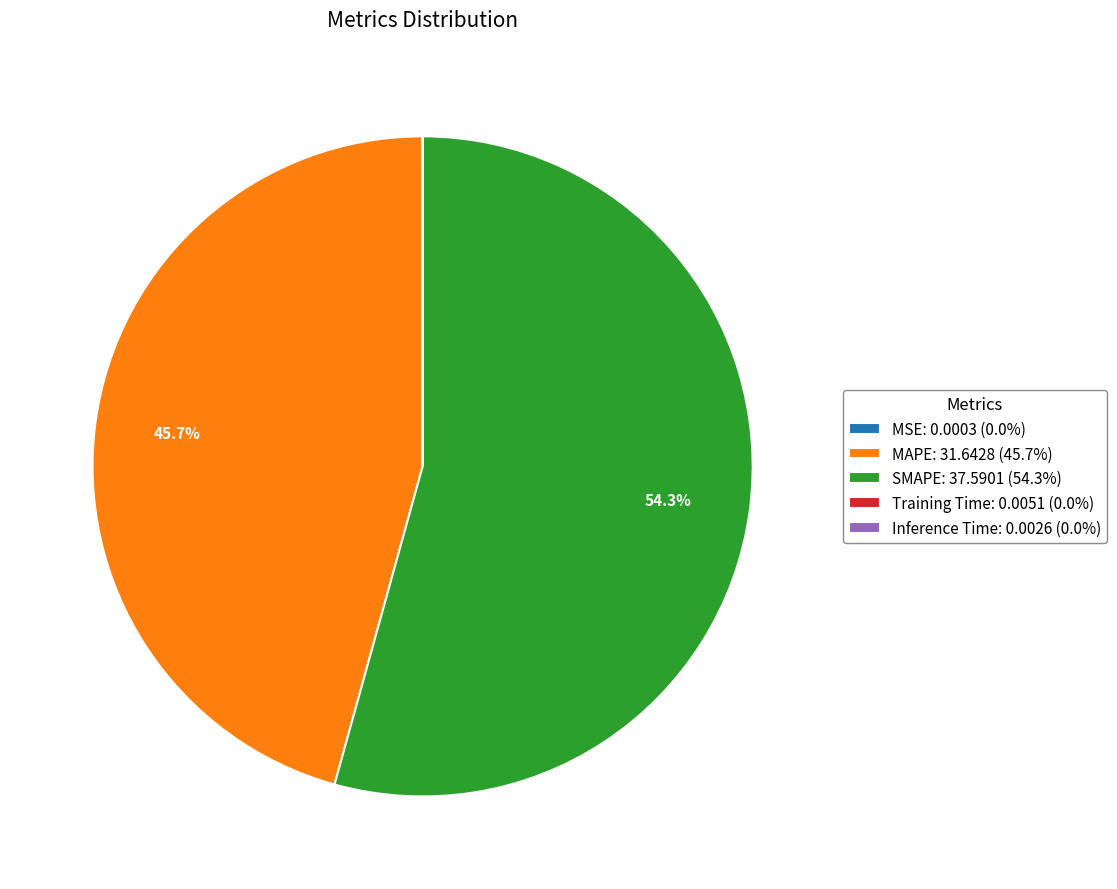

Combined, what portion of the pie is SMAPE: 37.5901 (54.3%) and MAPE: 31.6428 (45.7%)?

100.0%